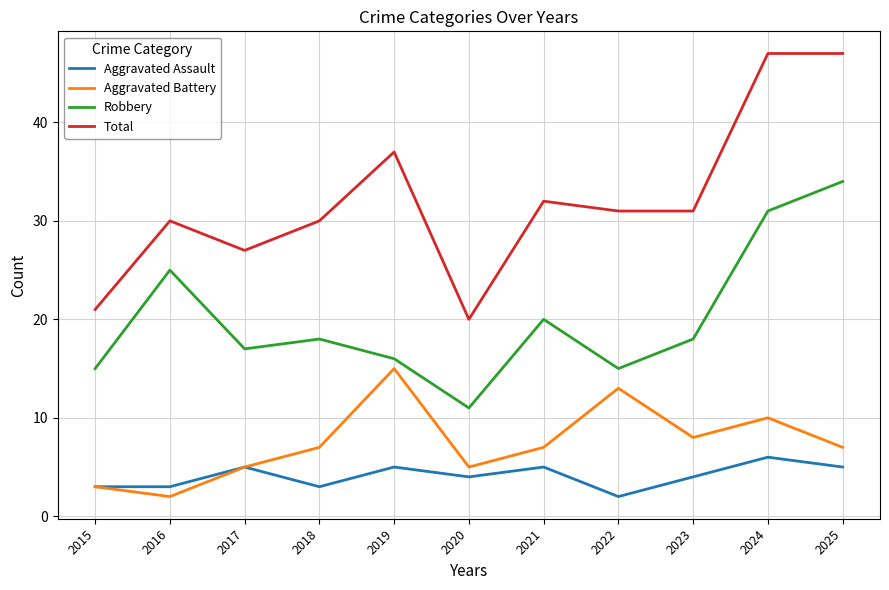

What is the minimum value shown in the chart?

2